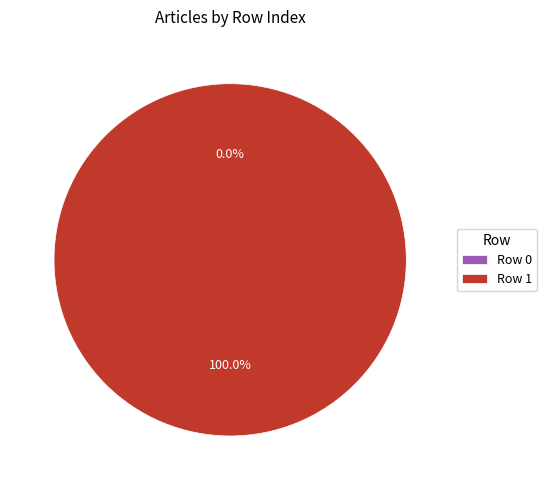

Count the number of slices in the pie.

2